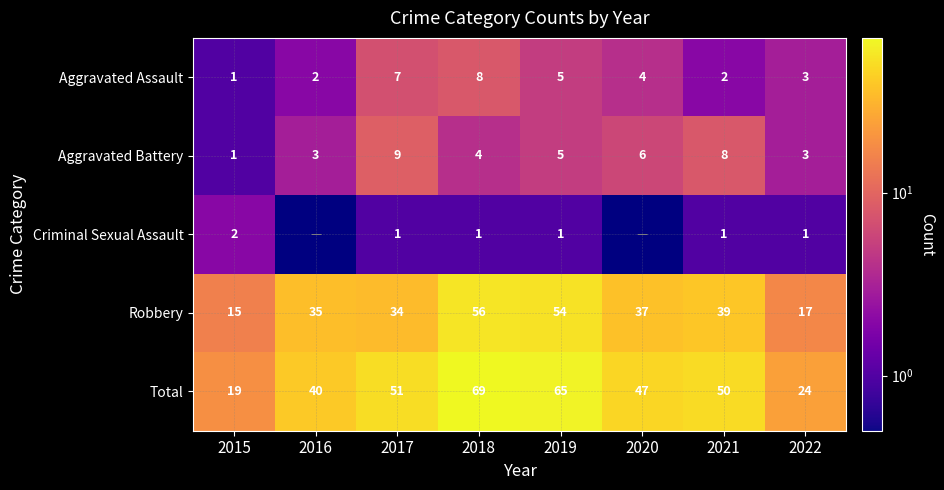

What is the sum of all Robbery values?

287